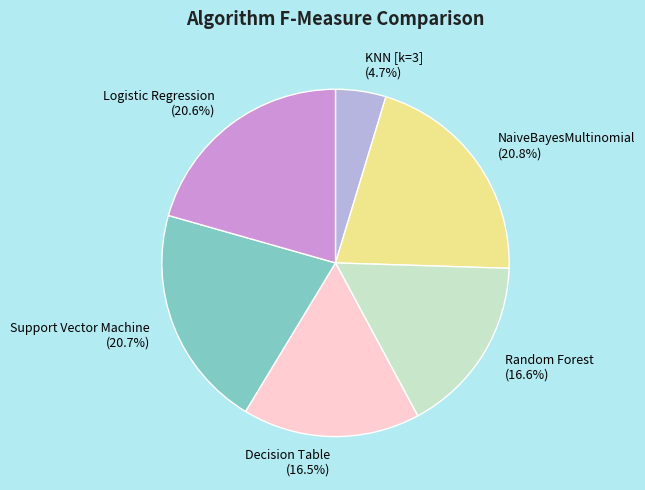

How many slices are in this pie chart?

6